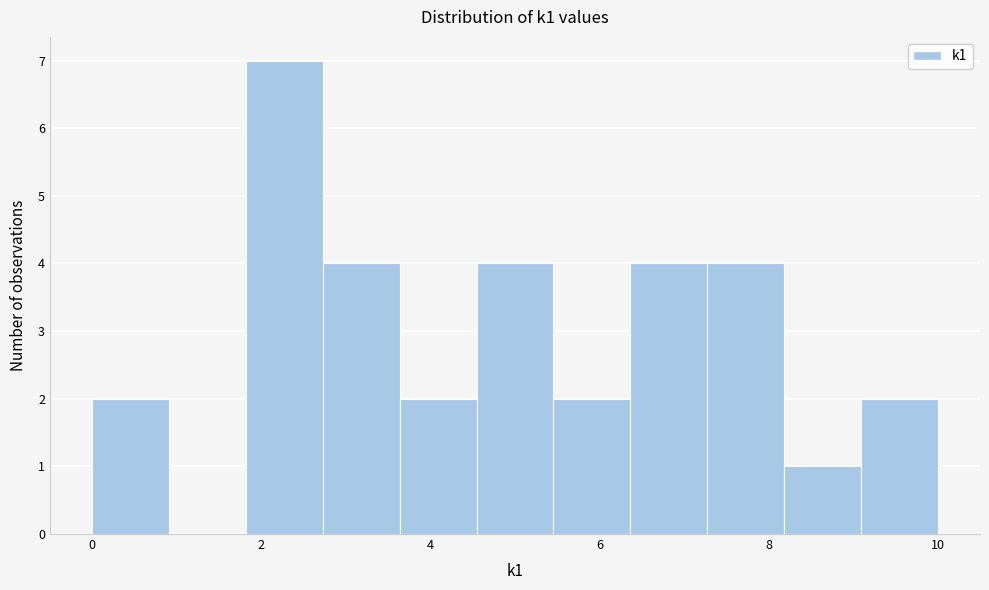

How tall is the bar that spans 9.0 to 10.0 on the x-axis? Neither the bar edges nor the heights are printed on the chart, so give them approximately, as read against the axes.

2